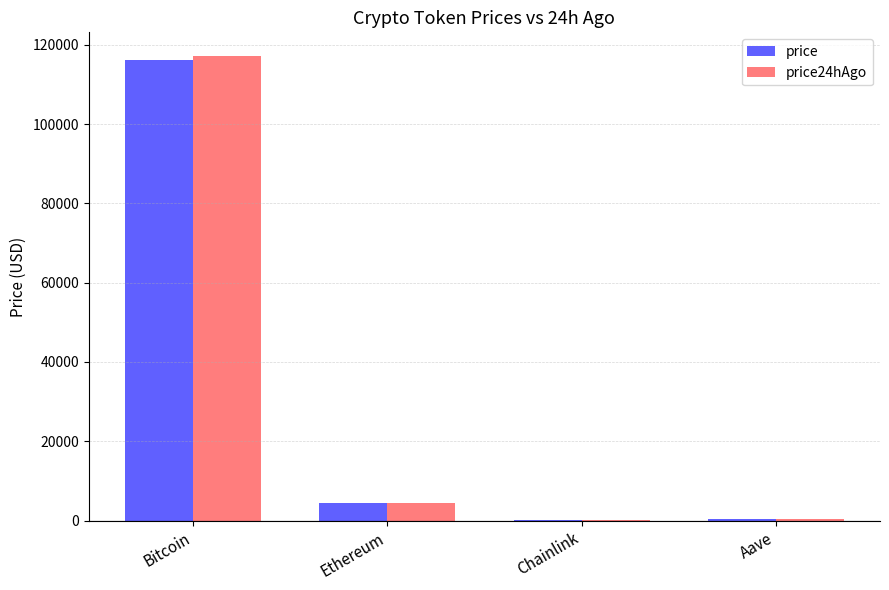

Between Bitcoin and Ethereum, which series saw the biggest shift?

price24hAgo